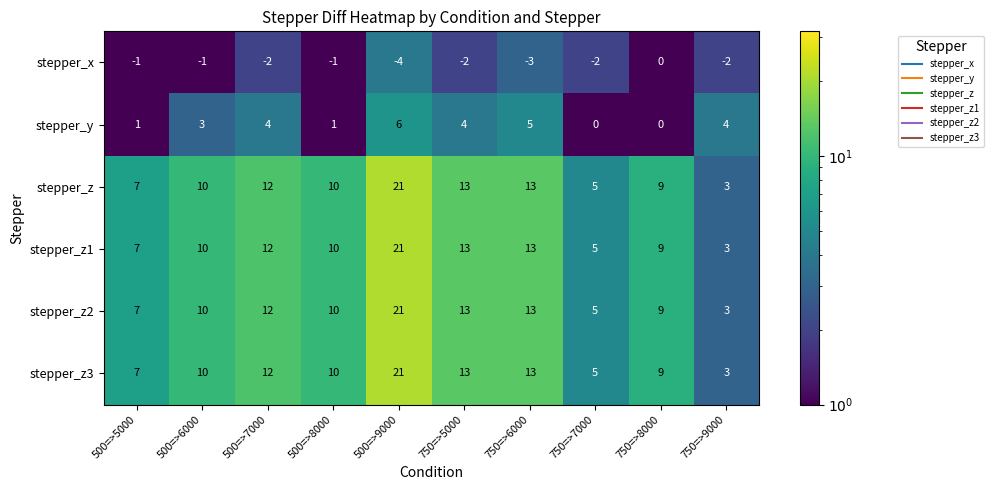

What is the spread (max minus min) of values at 750=>6000?

16